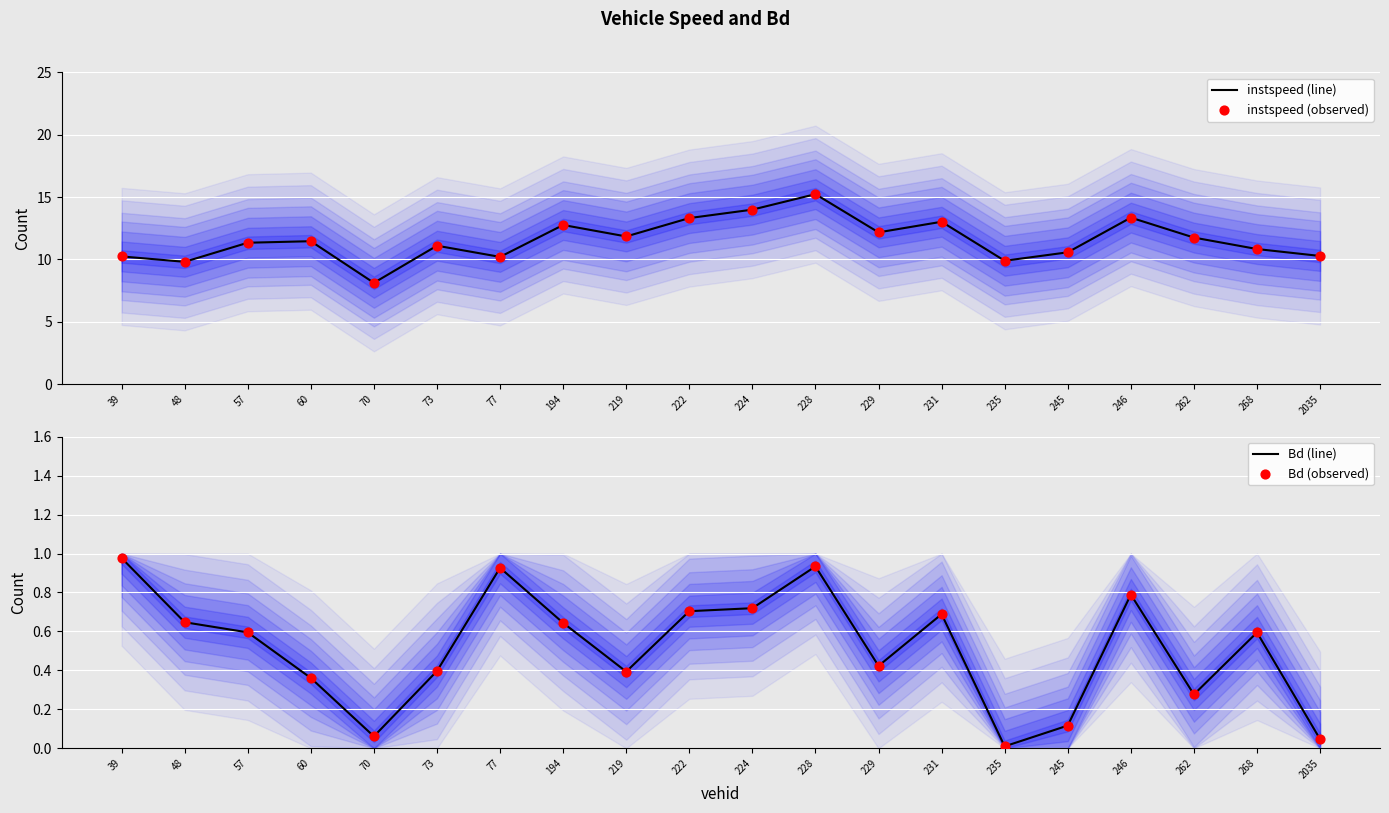

The value of instspeed (line) at 73 is 11.1. True or false?

True